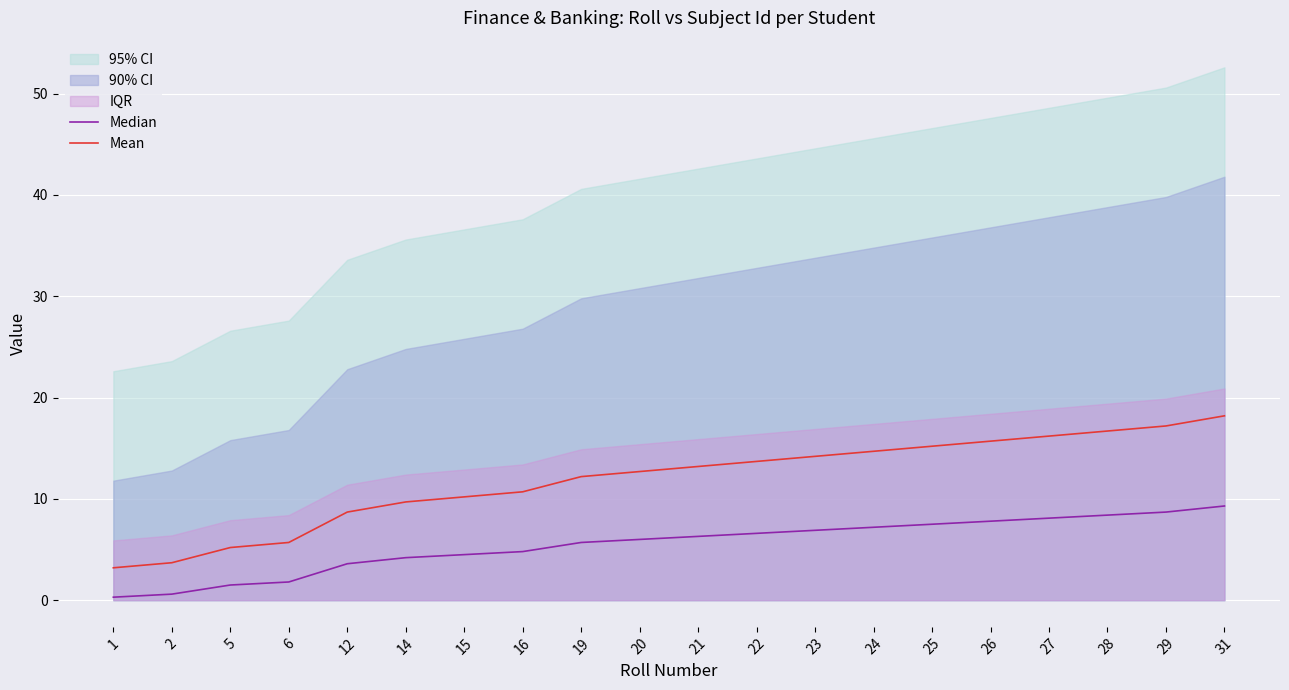

Which series has the largest total across all categories?

Mean